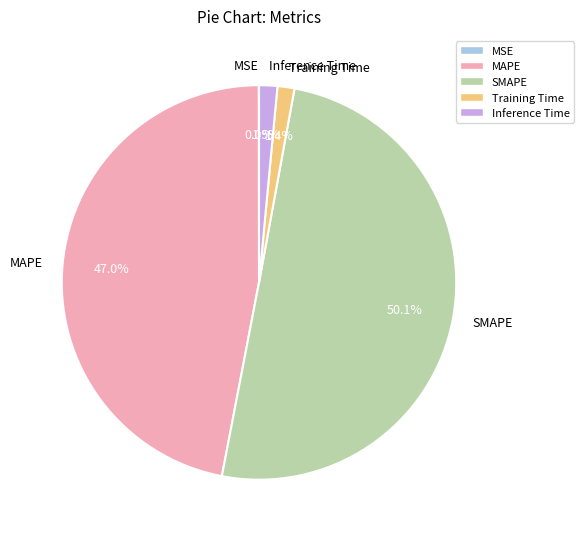

Which category has the biggest portion of the pie?

SMAPE